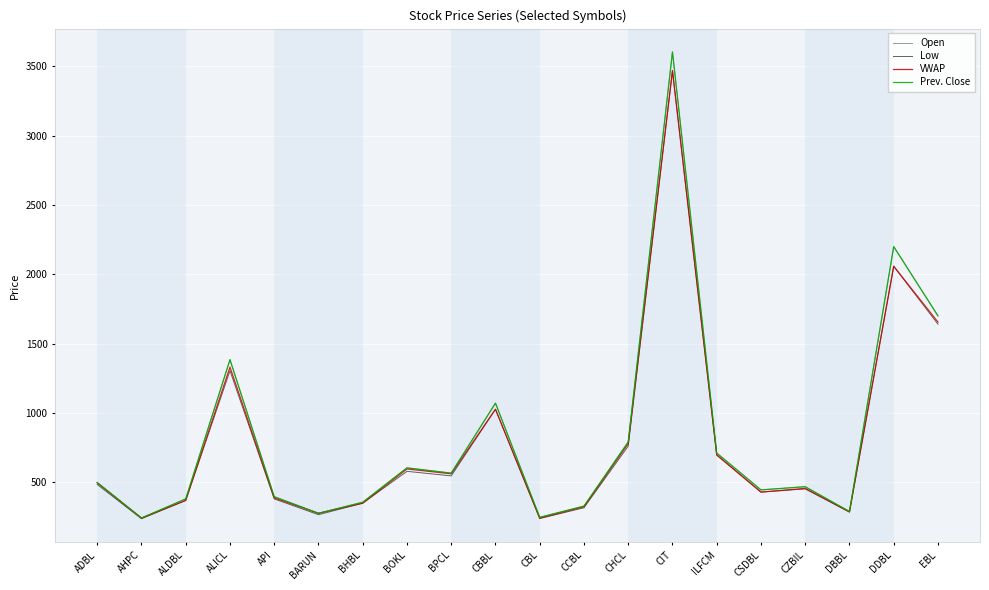

What position from the right is CHCL?

8